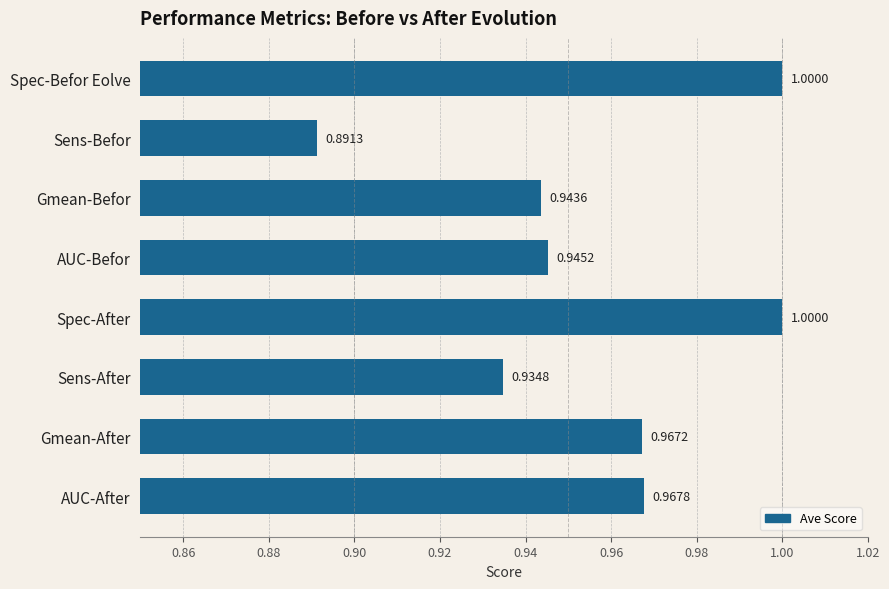

Where is the data nearest to the value 0?

Sens-Befor